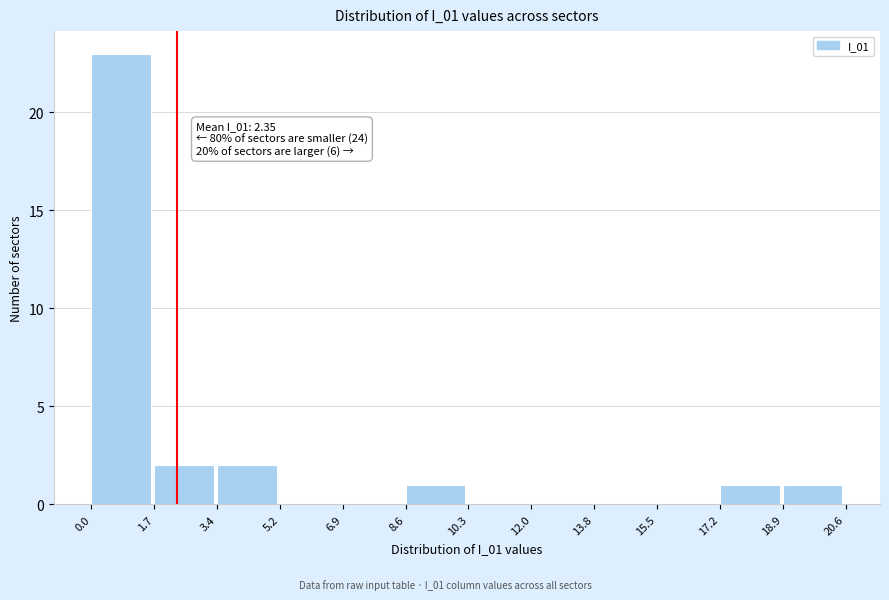

Which range on the x-axis has the tallest bar?

0.0 to 1.7